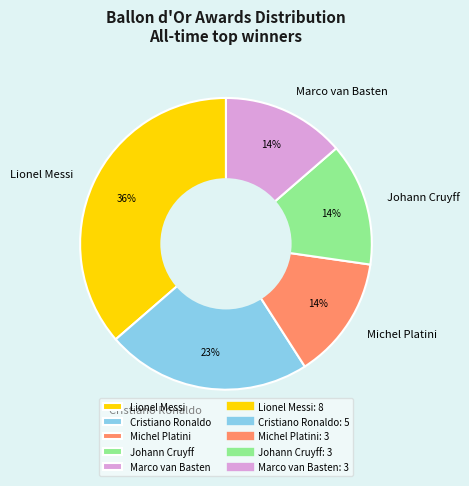

Between Michel Platini and Cristiano Ronaldo, which is larger?

Cristiano Ronaldo